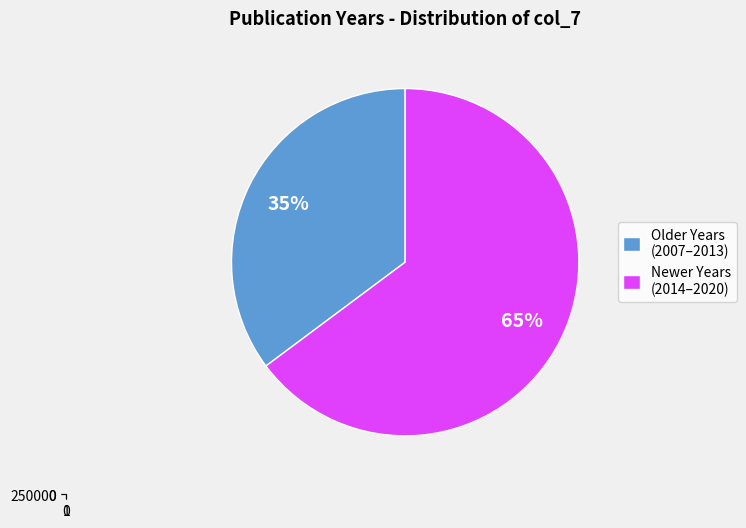

Is 2012 the majority of the pie?

No